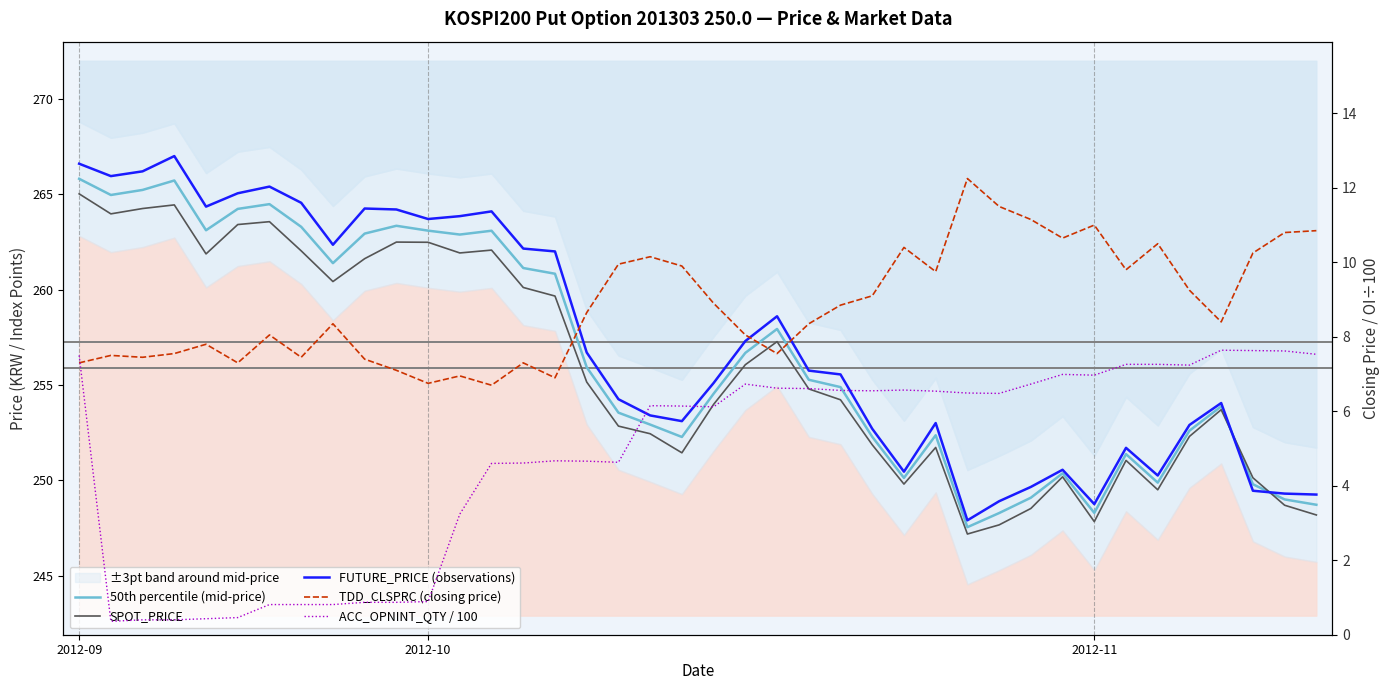

Is this an area chart (filled region under the line)?

No